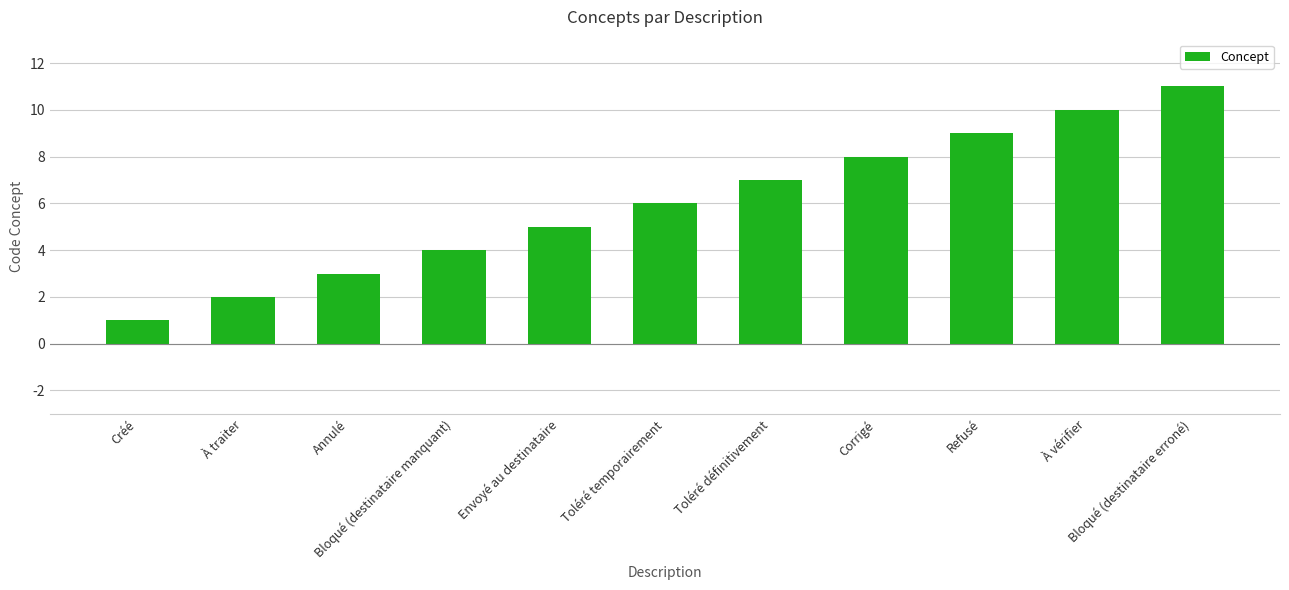

Are the bars grouped side by side (vs. stacked)?

No